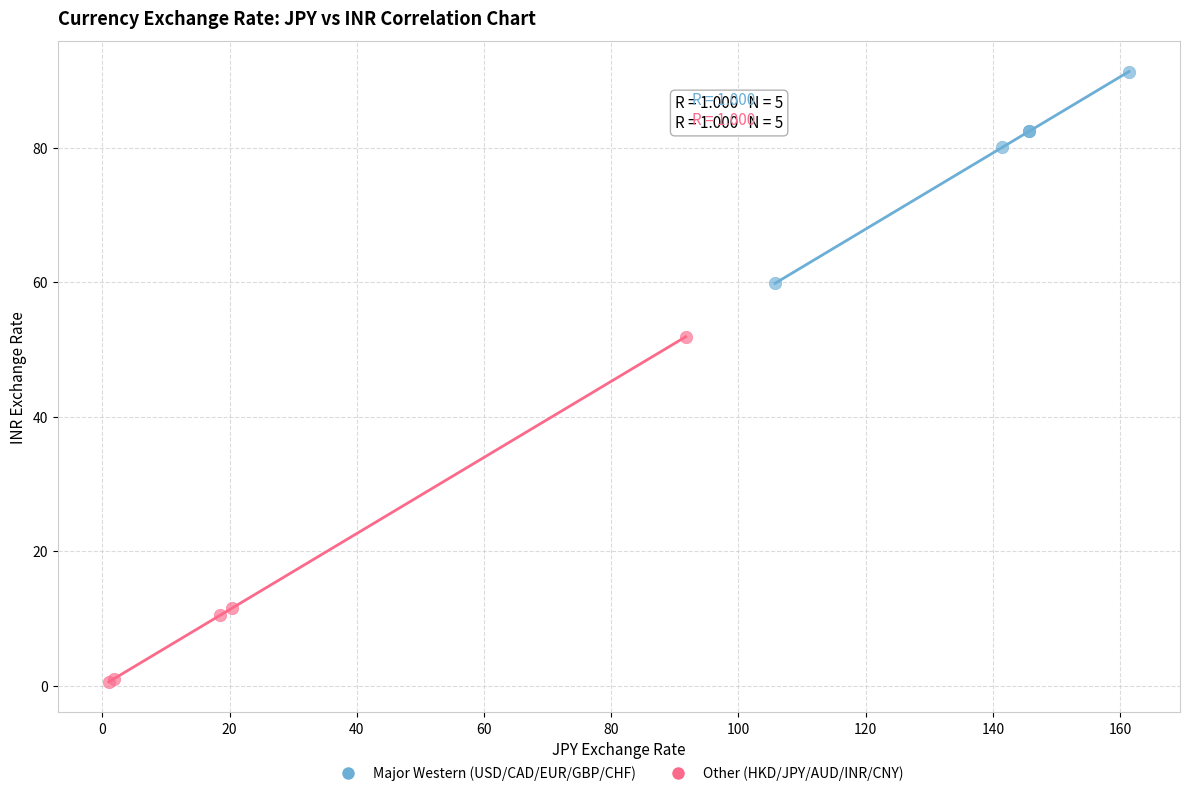

Which series reaches the maximum Y coordinate?

Major Western (USD/CAD/EUR/GBP/CHF)